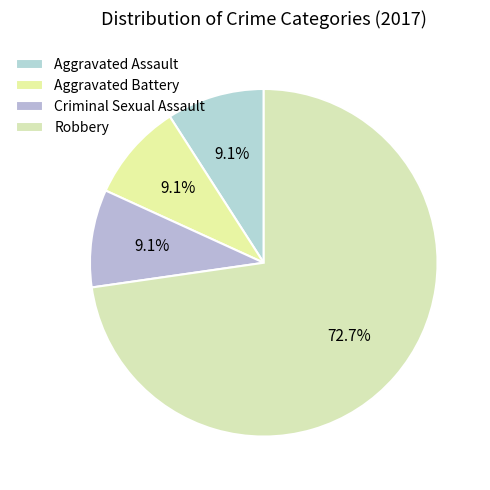

How much of the chart is everything except Aggravated Battery?

90.9%